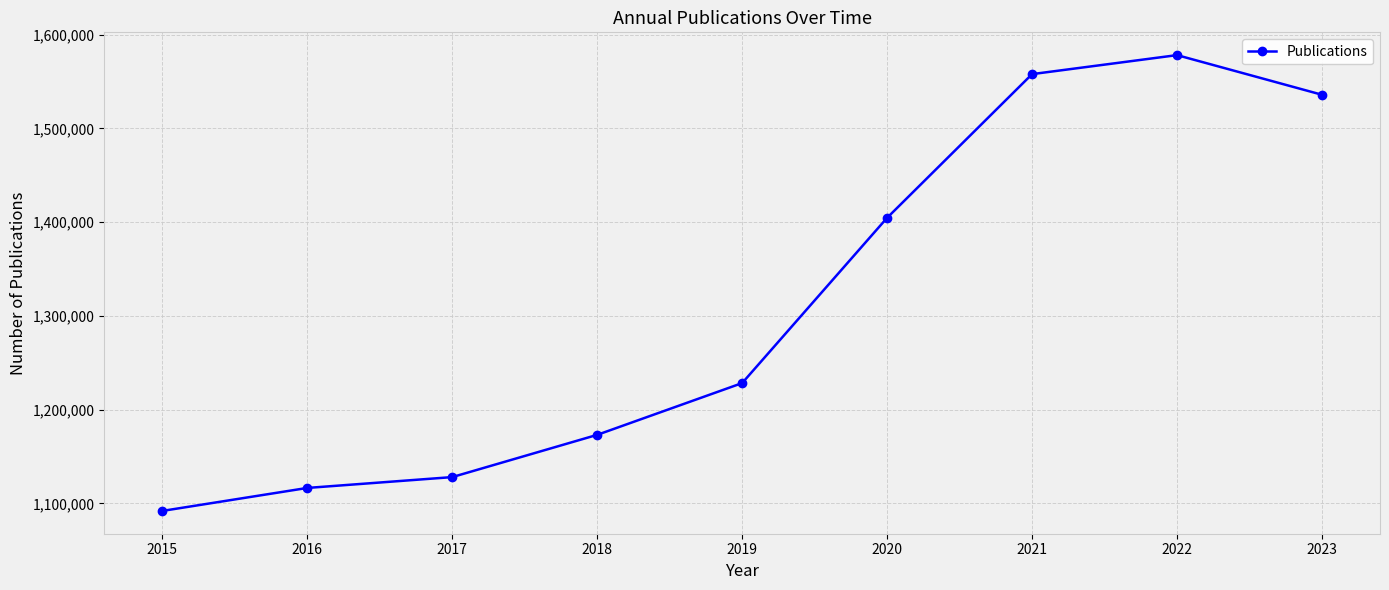

How many lines are shown in the chart?

1